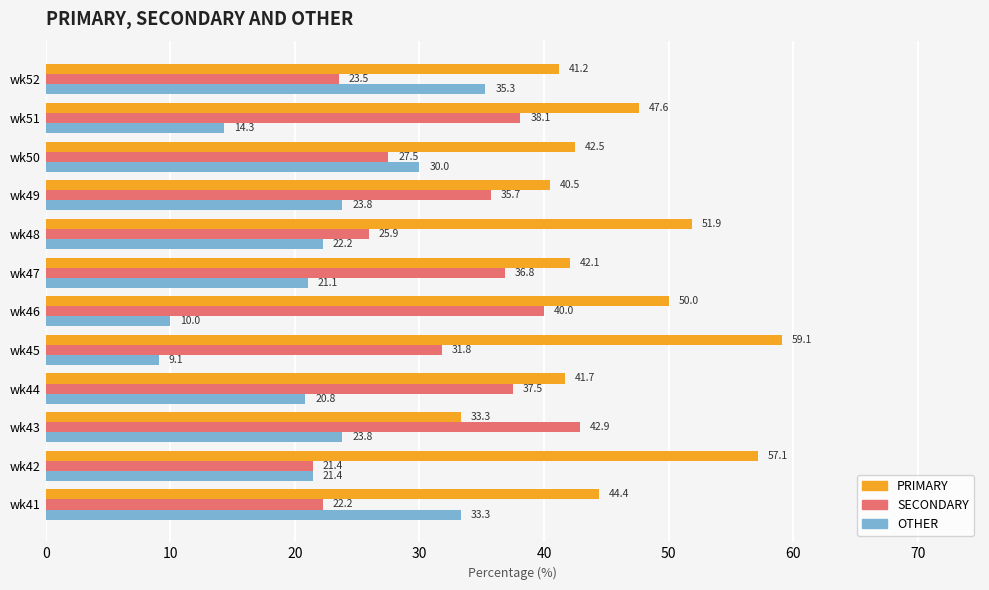

What is the average value of the PRIMARY series?

46.0